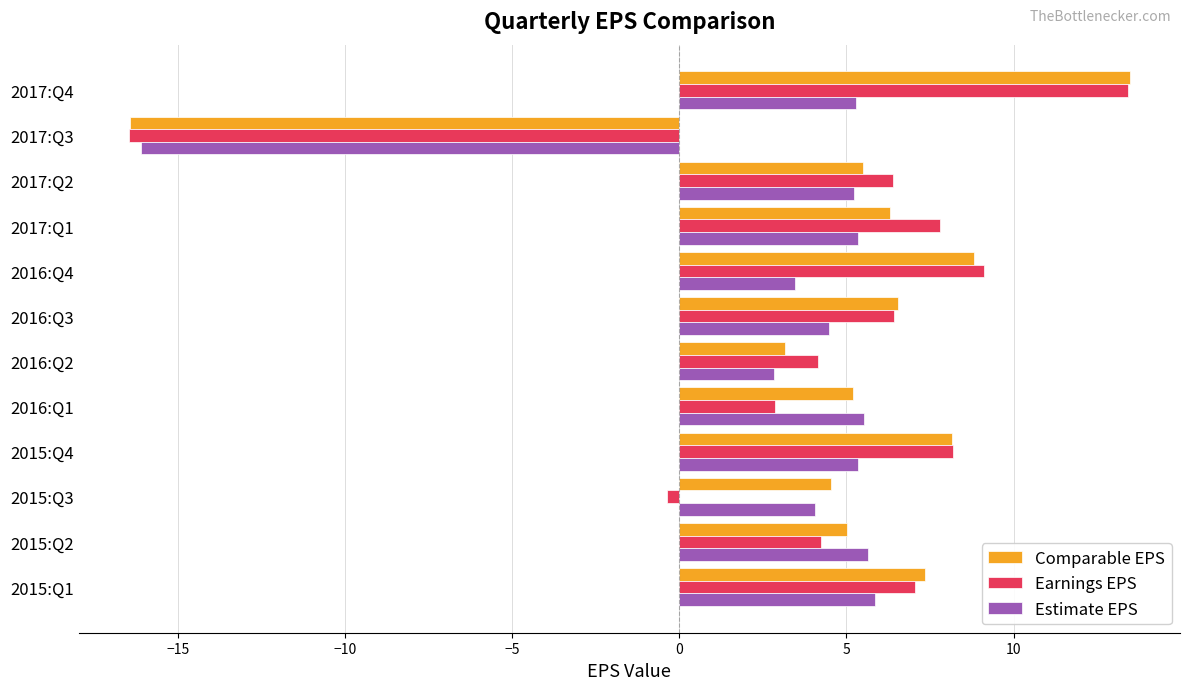

Which series has the widest spread of values?

Comparable EPS